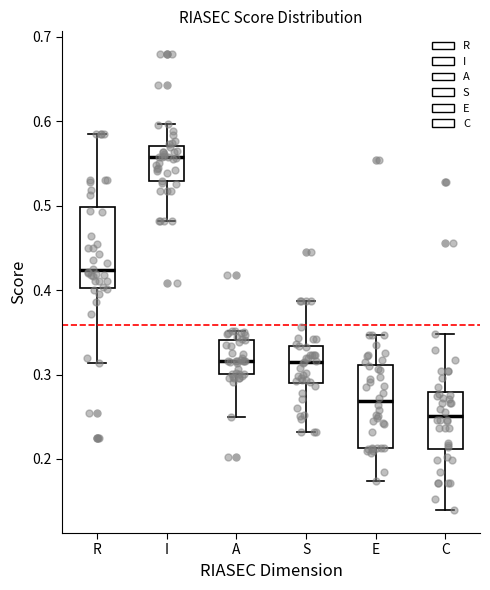

Reading left to right, read every box against the y-axis: the position of its median line, the range the box covers, and the ends of its whiskers. The values are not printed on the chart, so give them approximately, as read against the axis.

R: median 0.42, box 0.40 to 0.50, whiskers 0.31 to 0.59
I: median 0.56, box 0.53 to 0.57, whiskers 0.48 to 0.60
A: median 0.32, box 0.30 to 0.34, whiskers 0.25 to 0.35
S: median 0.31, box 0.29 to 0.33, whiskers 0.23 to 0.39
E: median 0.27, box 0.21 to 0.31, whiskers 0.17 to 0.35
C: median 0.25, box 0.21 to 0.28, whiskers 0.14 to 0.35